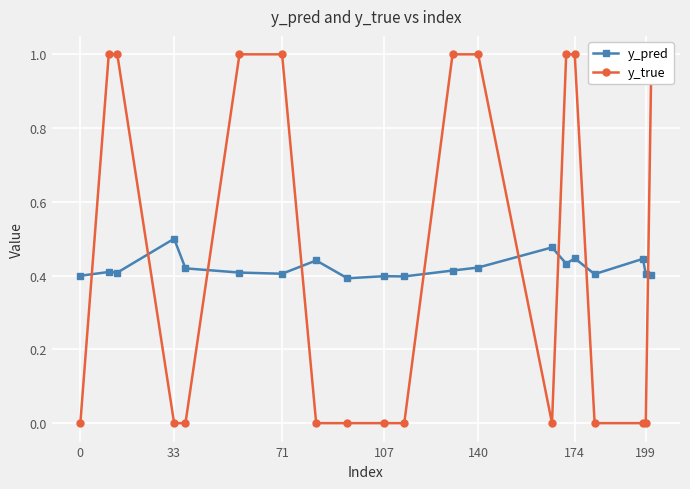

Reading right to left, transcribe all the data shown in this chart.

y_pred: 0.4	0.4	0.4	0.4	0.4	0.4	0.5	0.4	0.4	0.4	0.4	0.4	0.4	0.4	0.4	0.4	0.5	0.4	0.4	0.4
y_true: 1.0	0.0	0.0	0.0	1.0	1.0	0.0	1.0	1.0	0.0	0.0	0.0	0.0	1.0	1.0	0.0	0.0	1.0	1.0	0.0